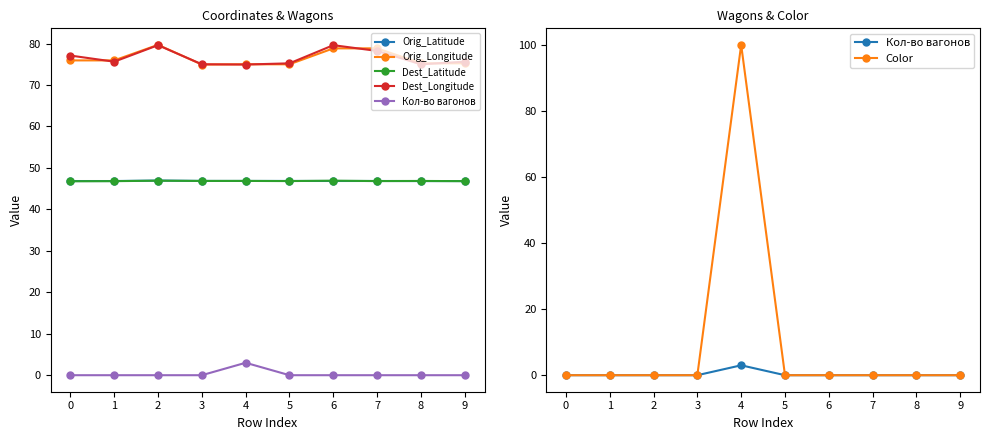

True or false: Orig_Longitude and Orig_Latitude cross at least once.

False